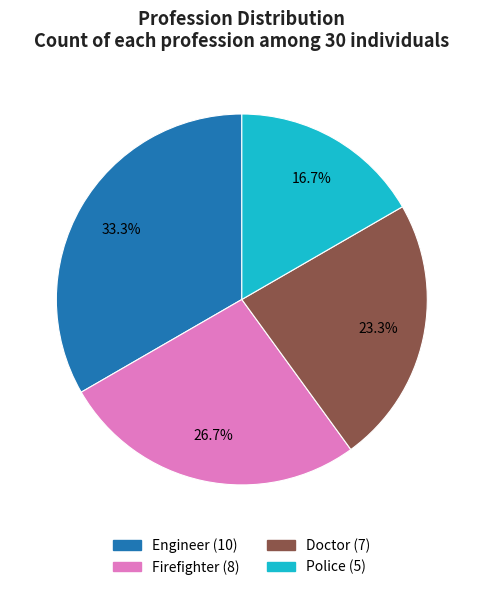

How much of the chart is everything except Doctor?

76.7%